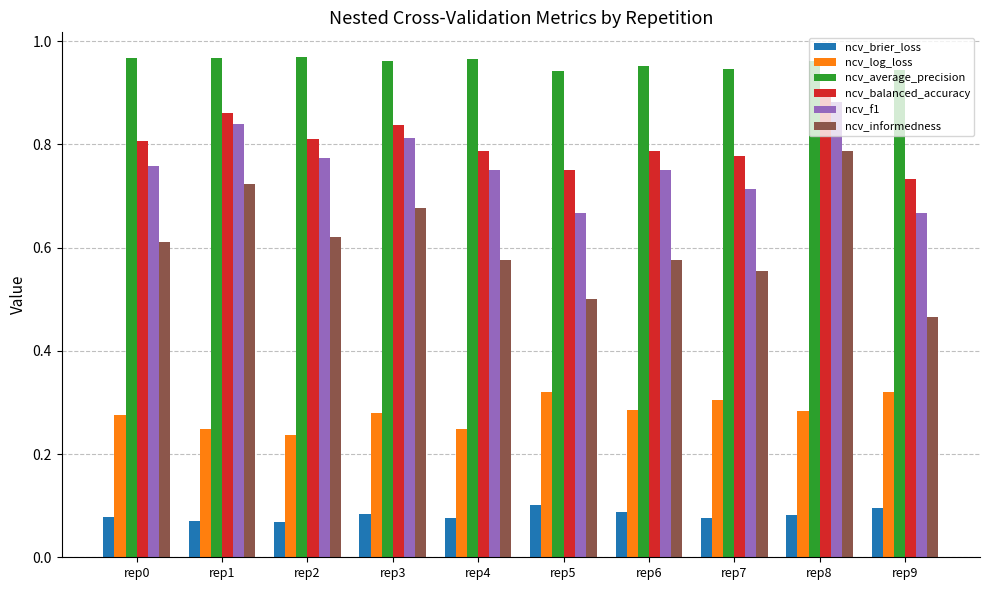

At which category is the sum across all series the highest?

rep8